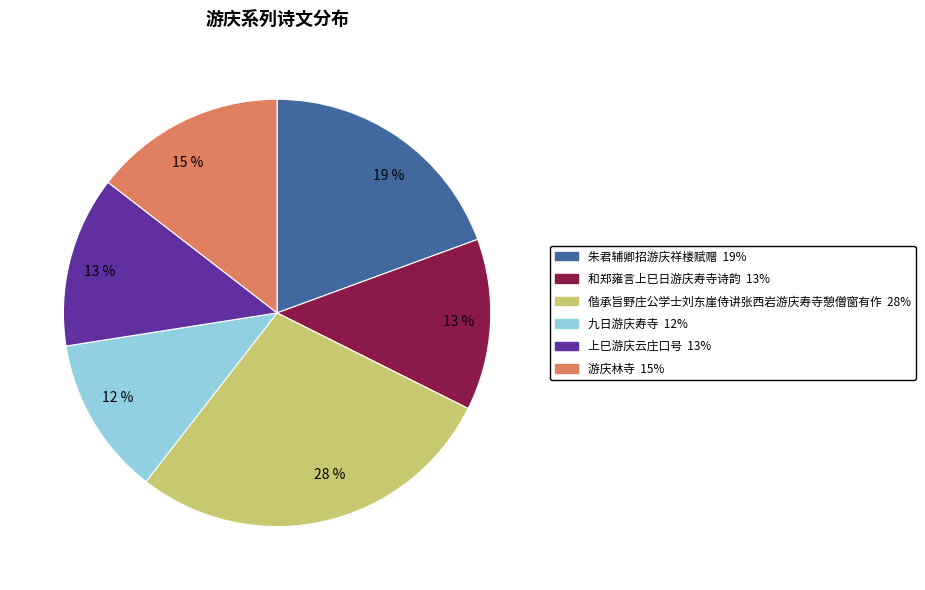

Is the sum of 游庆林寺 and 和郑雍言上巳日游庆寿寺诗韵 greater than half?

No